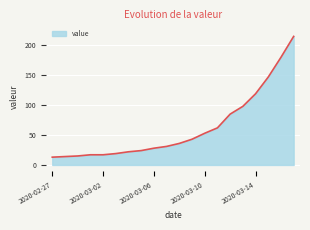

What is the maximum value shown in the chart?

215